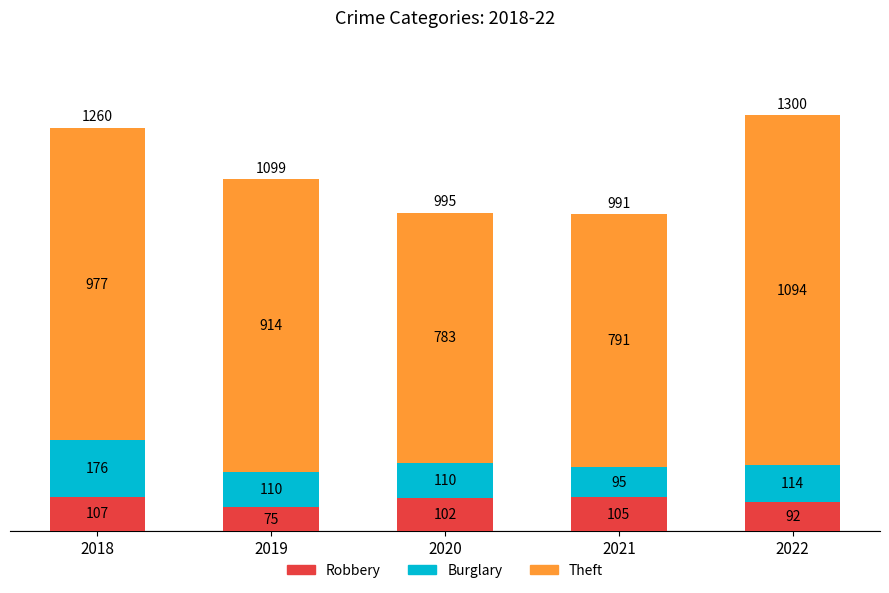

Where does the Robbery series first go above 102?

2018